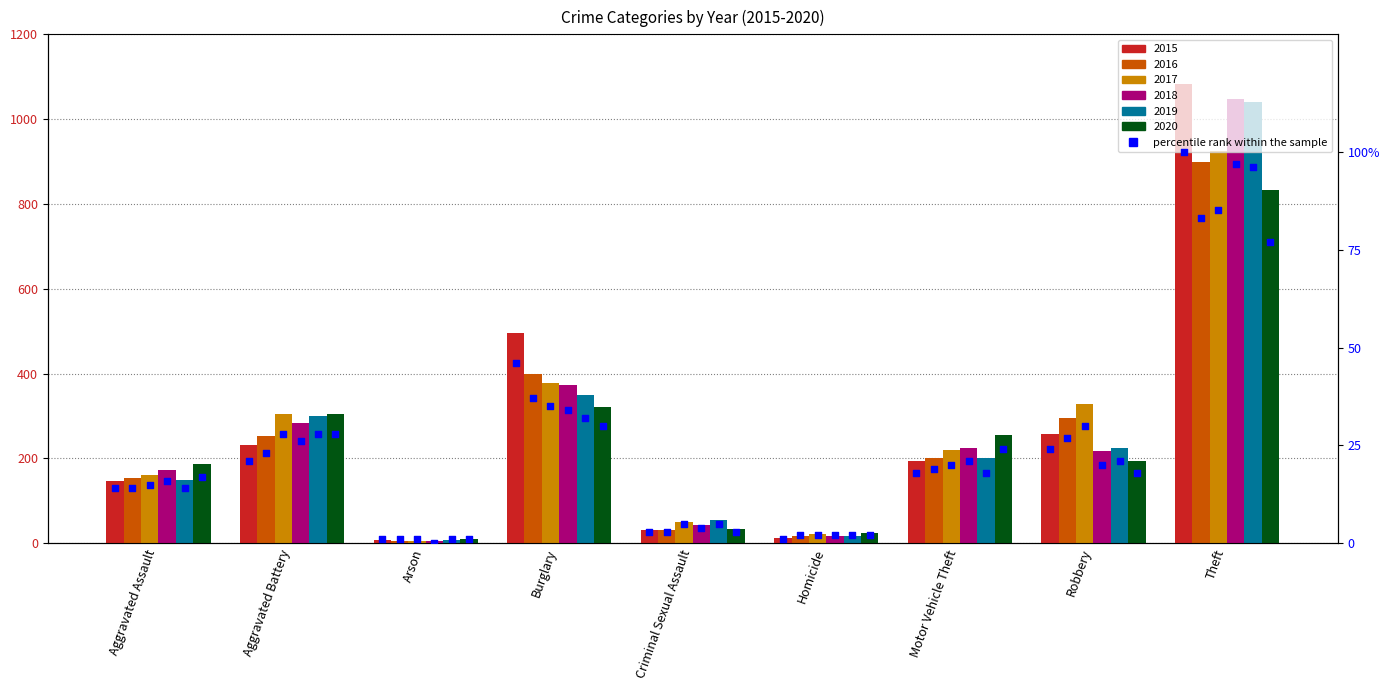

Which series contains the highest Y value?

2015